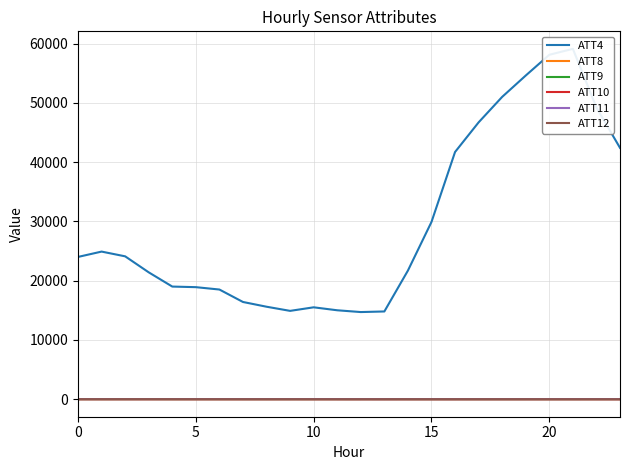

Does the chart display data point markers on the line(s)?

No